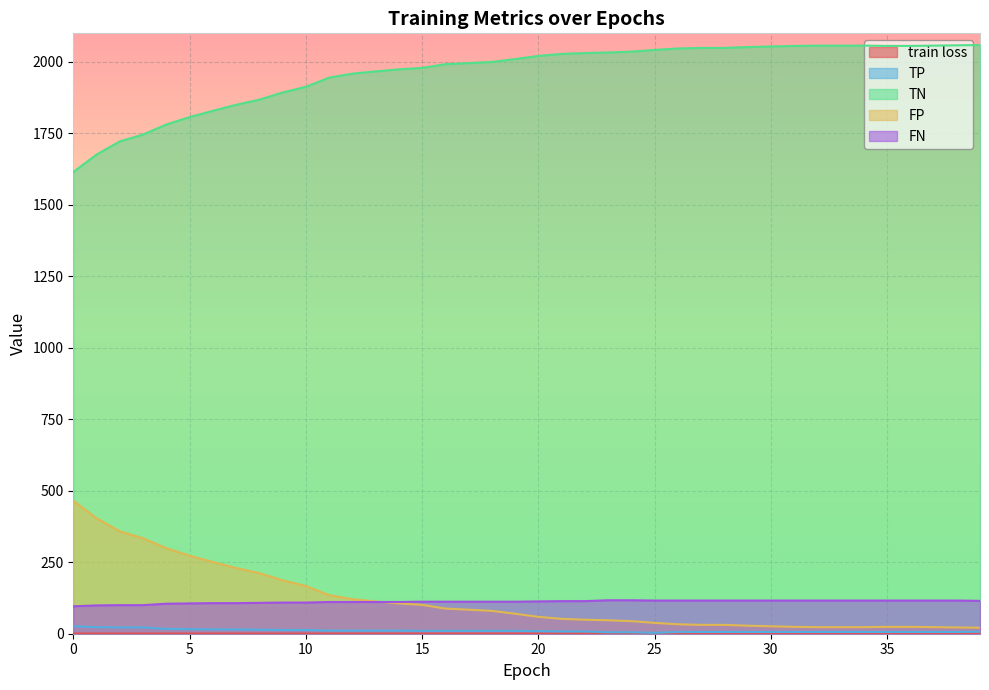

The value of TN at 20 is 2021.0. True or false?

True